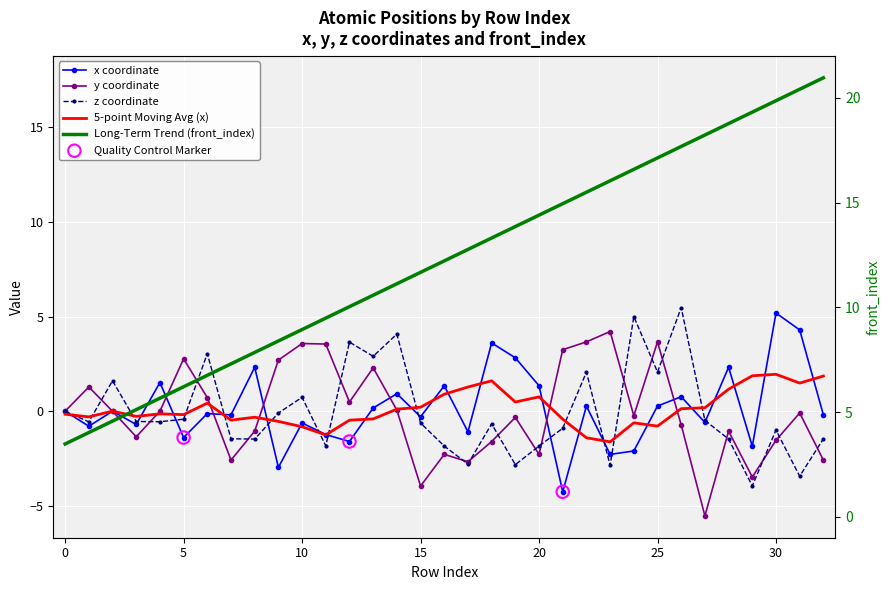

At which category is the sum across all series the highest?

30